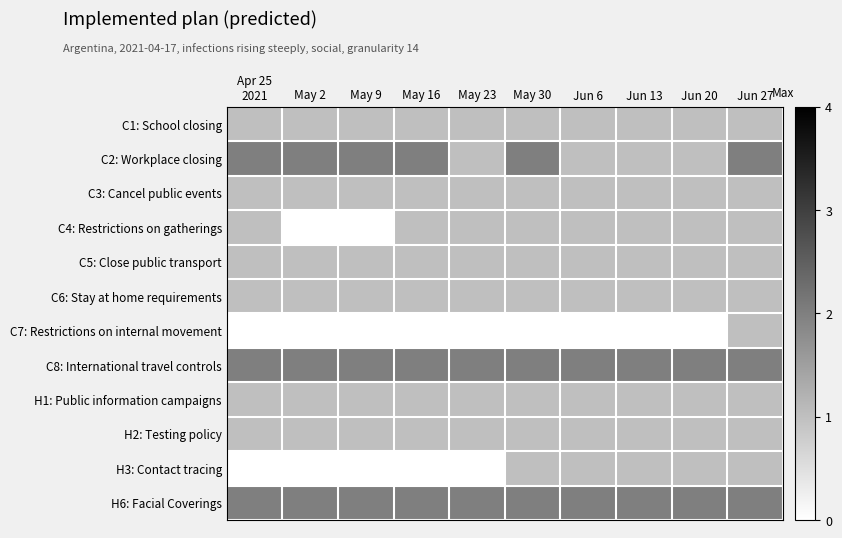

At which category is the sum across all series the highest?

Jun 27